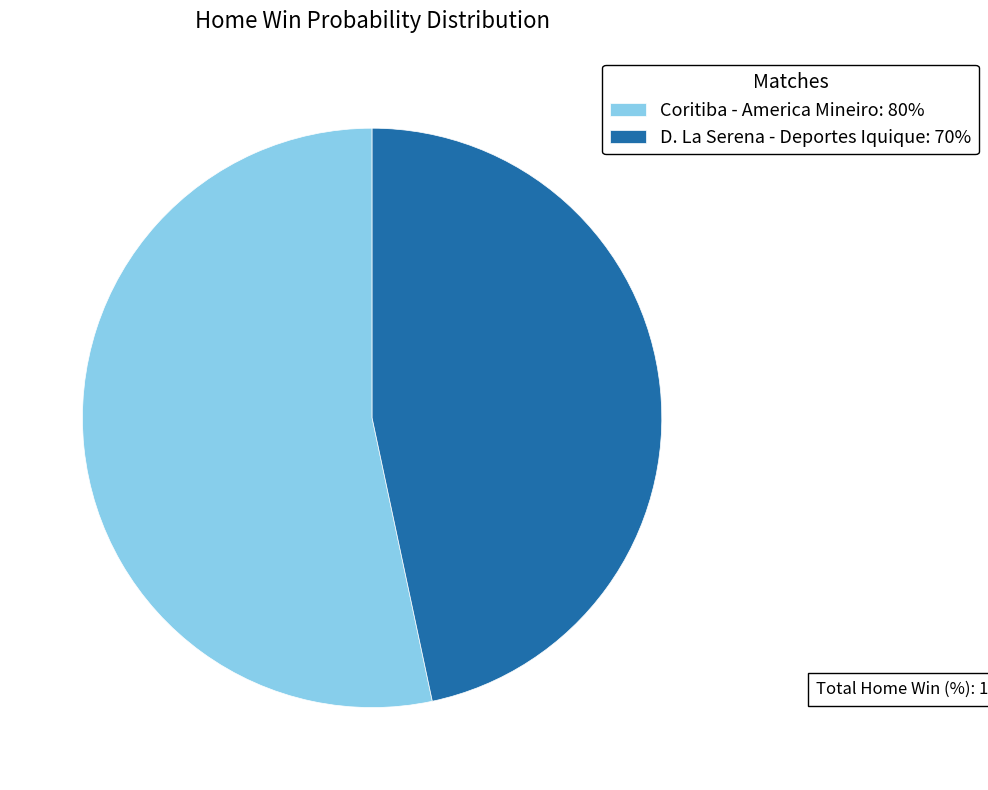

Which has a higher value, D. La Serena - Deportes Iquique or Coritiba - America Mineiro?

Coritiba - America Mineiro